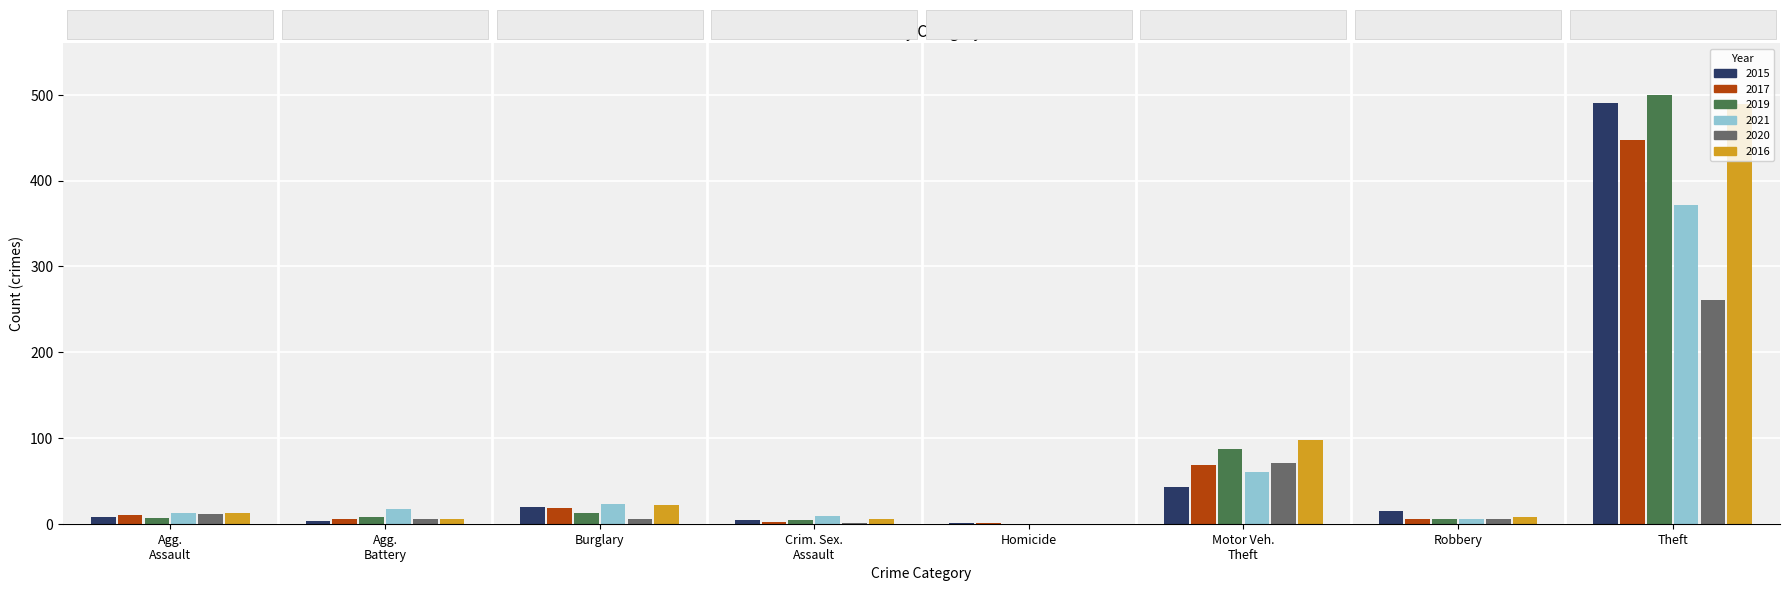

What are all the series names shown in the legend?

2015, 2017, 2019, 2021, 2020, 2016